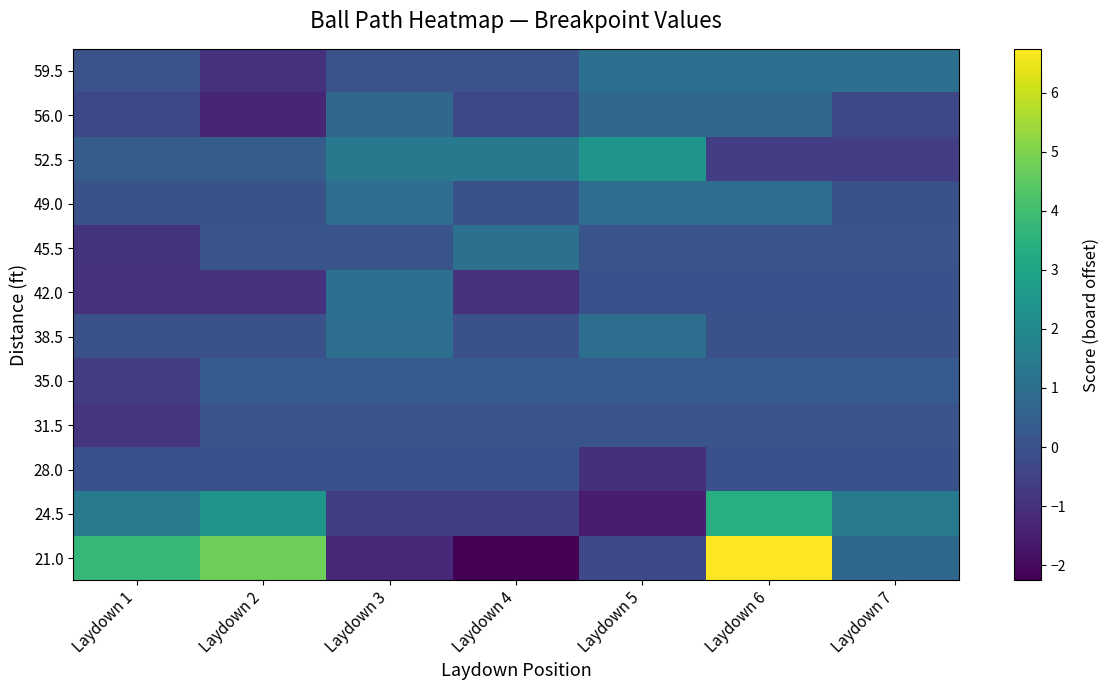

What is the smallest value displayed?

-2.3